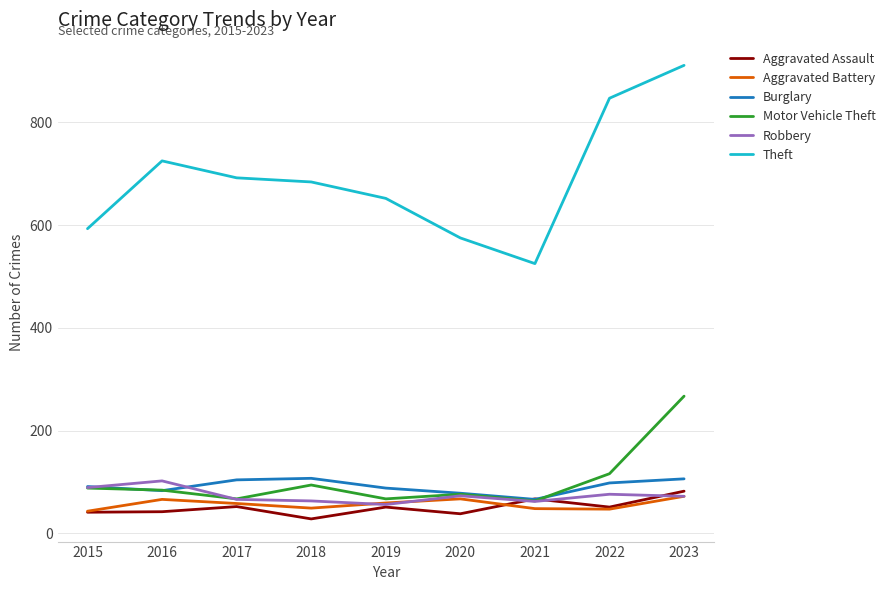

At which label does Motor Vehicle Theft reach its peak?

2023